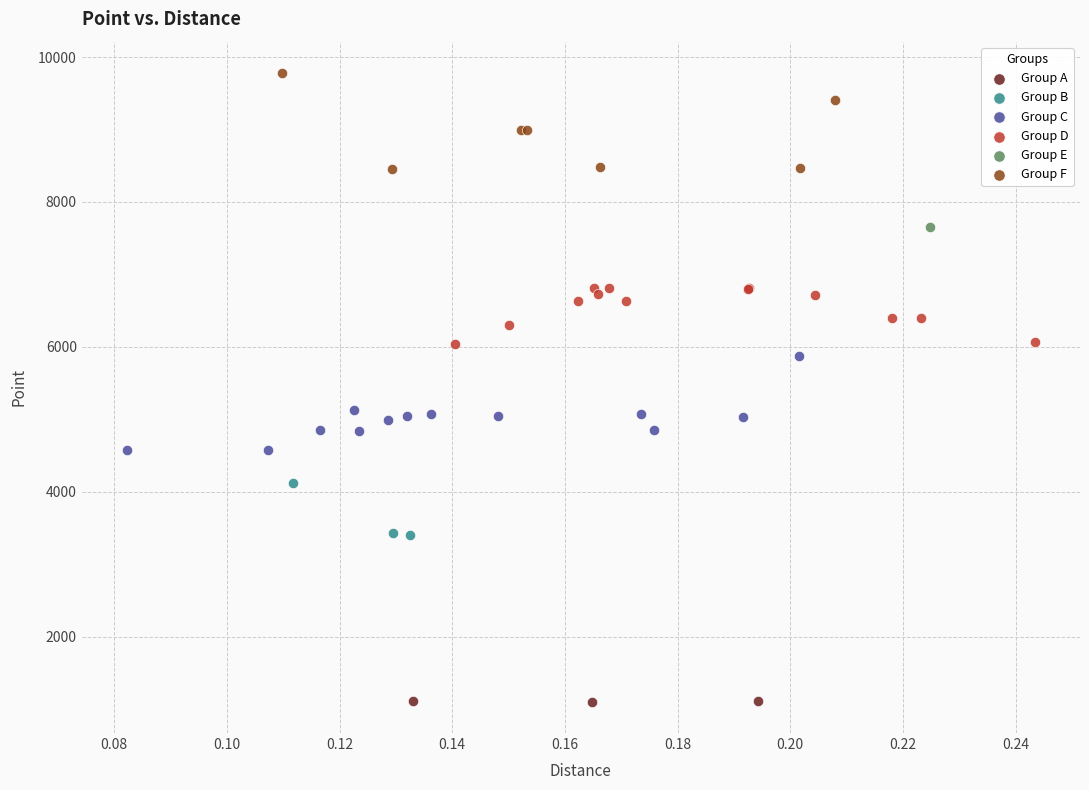

Which series contains the lowest Y value?

Group A